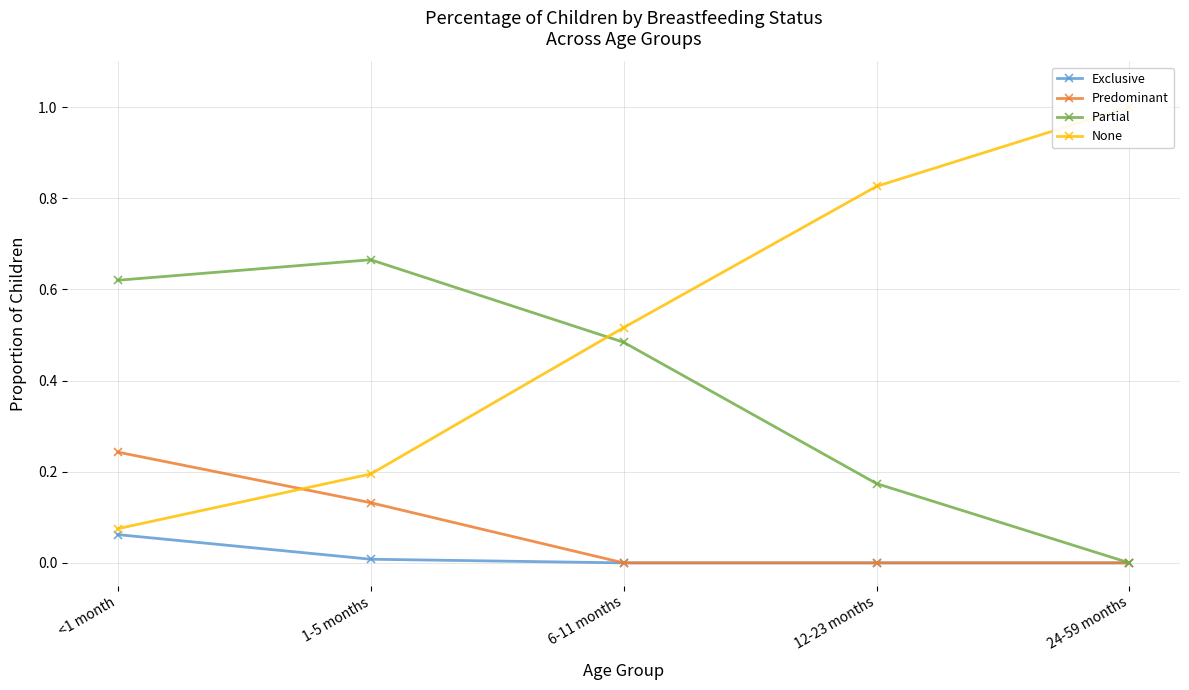

Is the value of Predominant at 1-5 months greater than the value of None at 12-23 months?

No